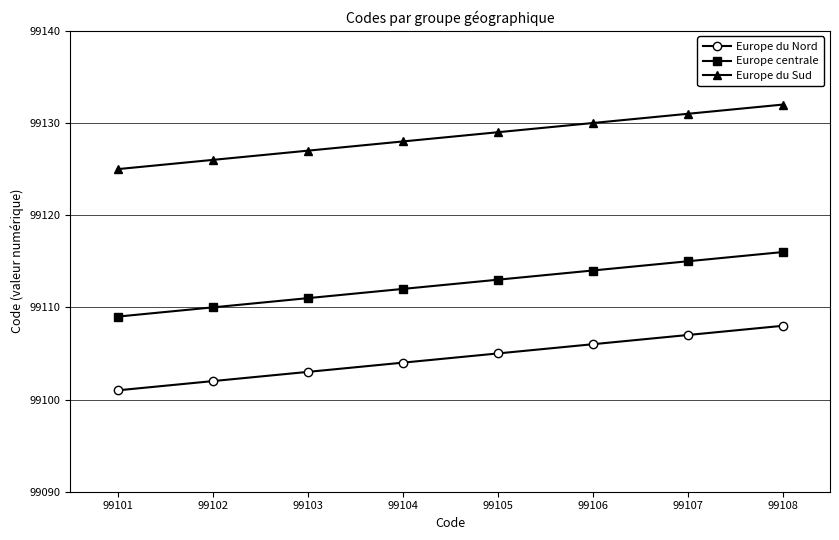

Reading right to left, transcribe all the data shown in this chart.

Europe du Nord: 99108	99107	99106	99105	99104	99103	99102	99101
Europe centrale: 99116	99115	99114	99113	99112	99111	99110	99109
Europe du Sud: 99132	99131	99130	99129	99128	99127	99126	99125